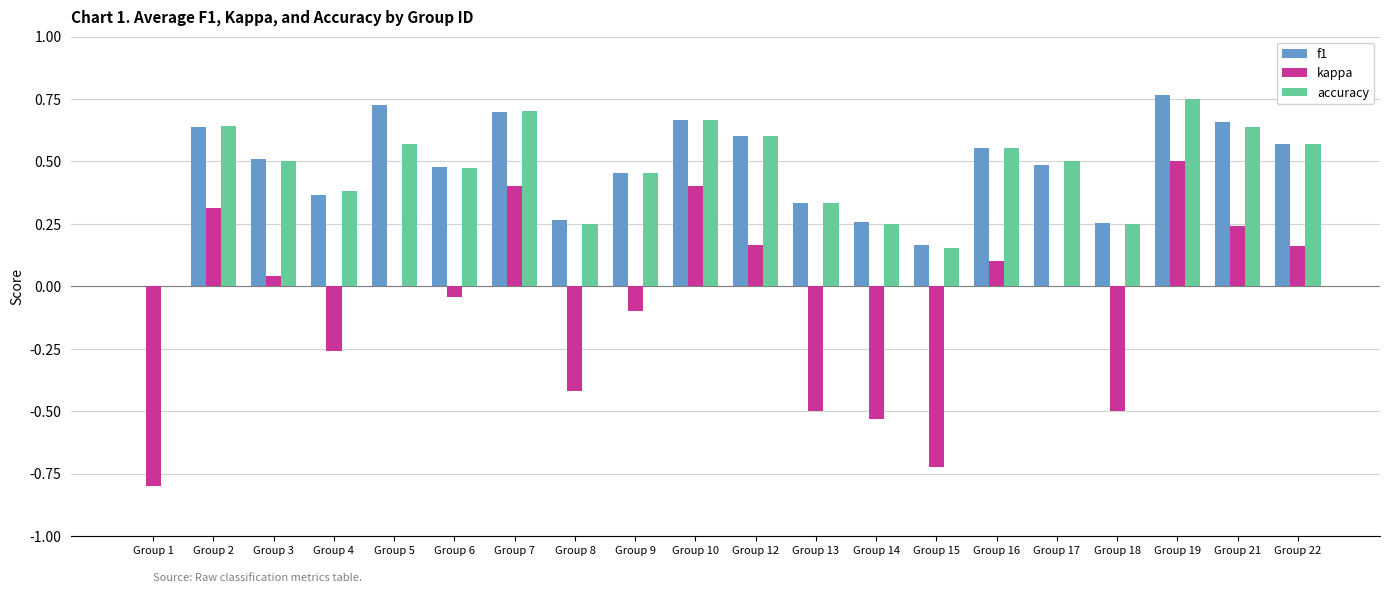

What is the sum of all kappa values?

-1.6